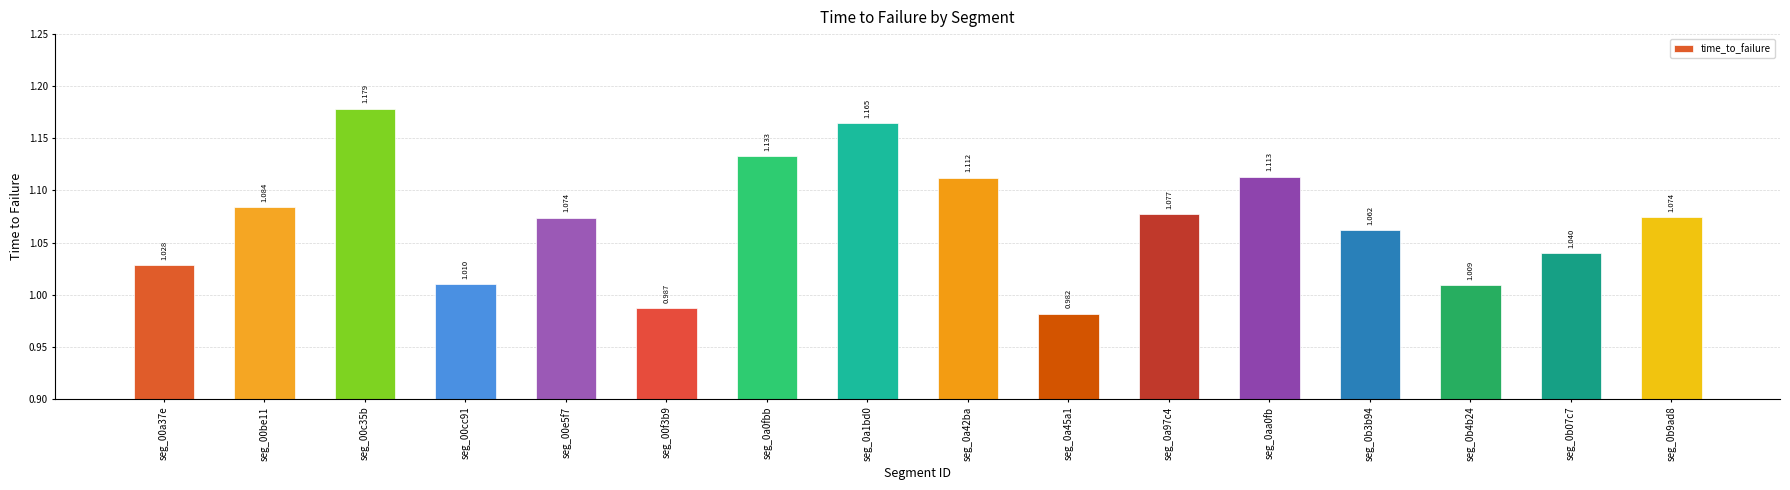

Which label corresponds to the smallest value in the chart?

seg_0a45a1